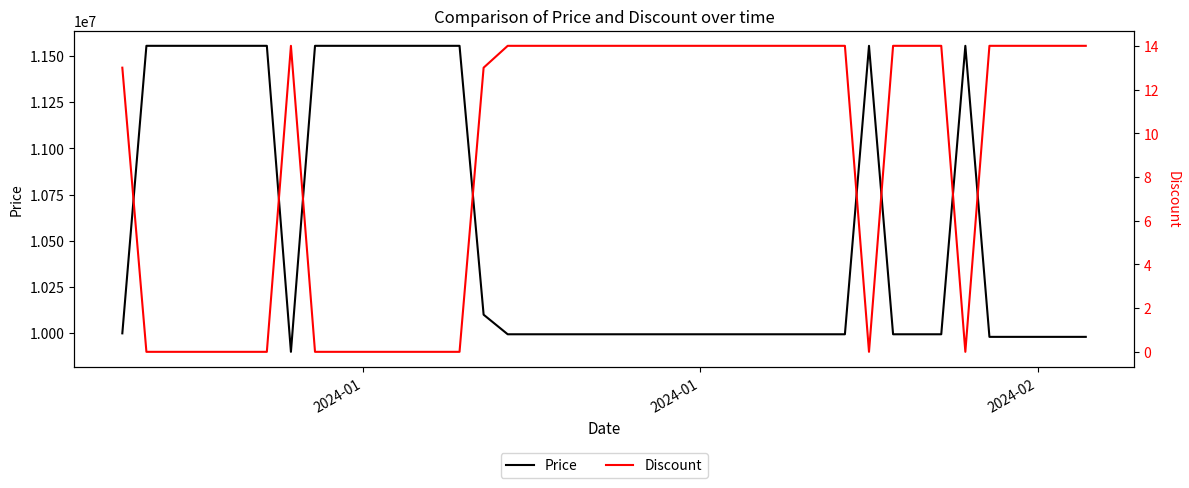

What is the average value of the Price series?

10578025